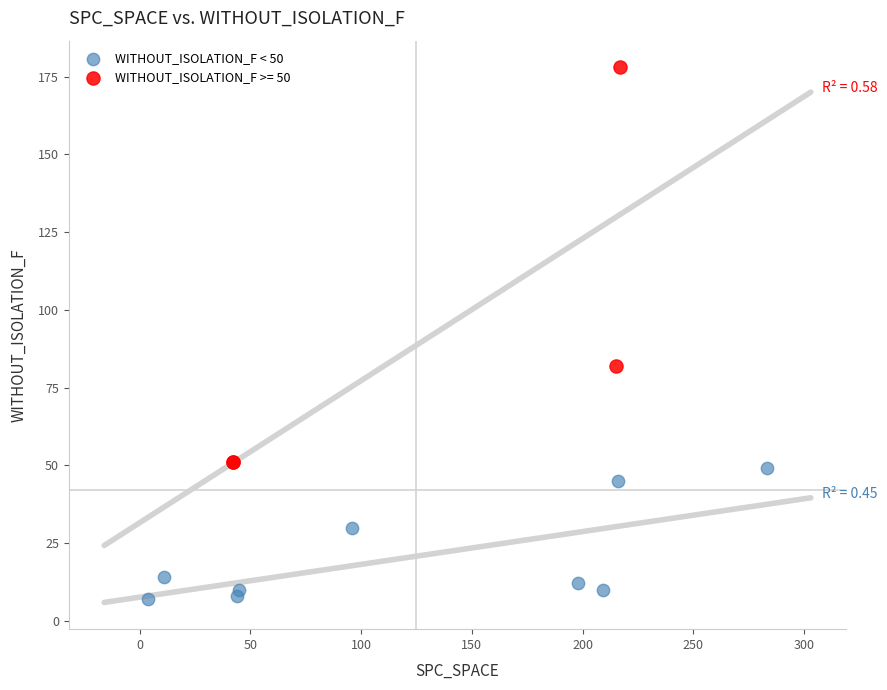

Which series contains the lowest Y value?

WITHOUT_ISOLATION_F < 50